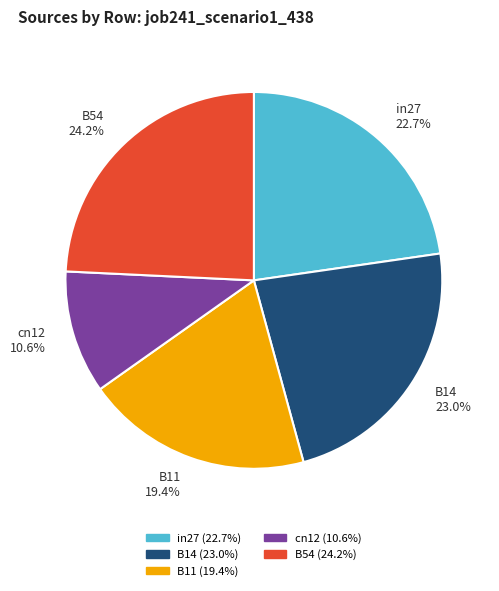

Is it true that B14 is 30% of the pie?

False